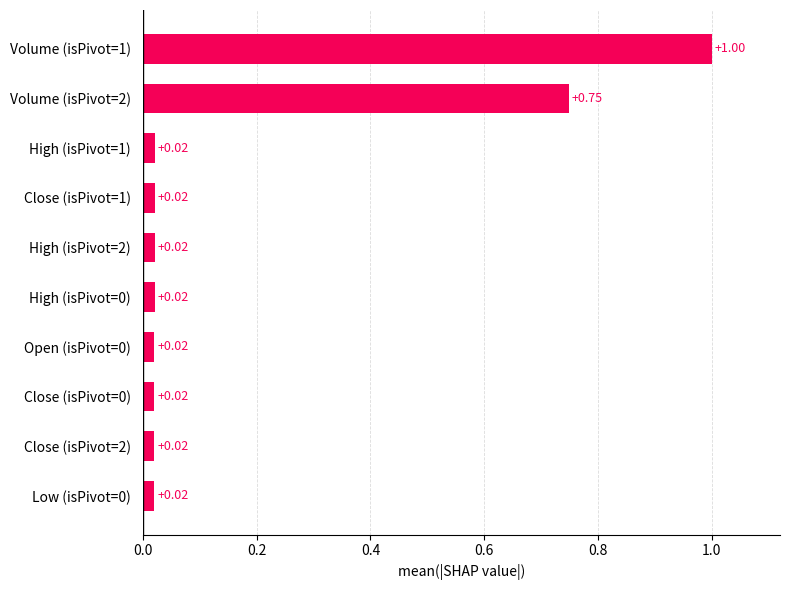

What is the difference between the maximum and minimum values?

1.0